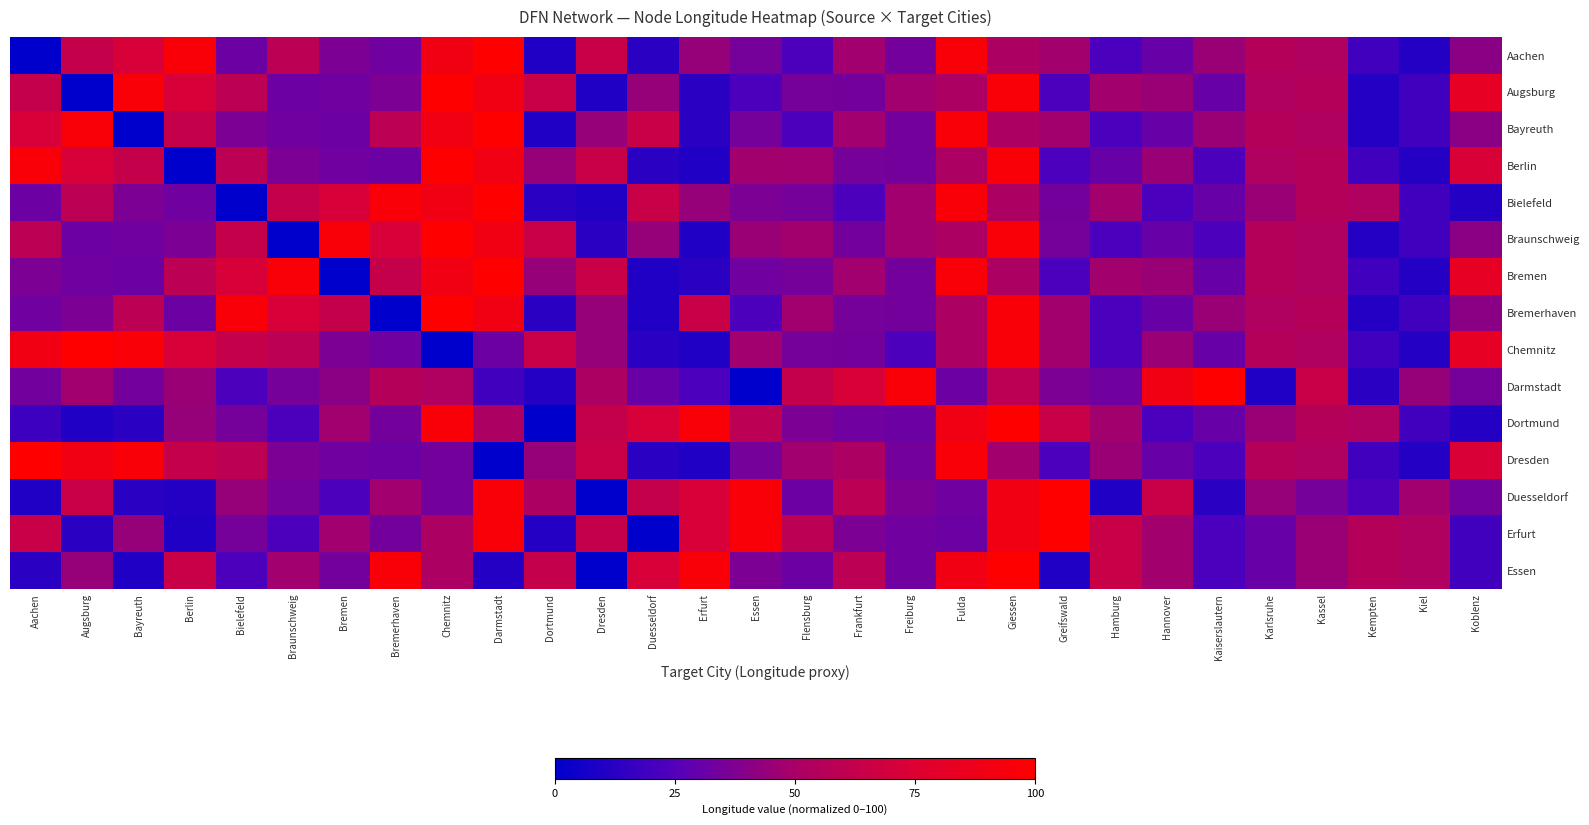

Which label corresponds to the smallest value in the chart?

Aachen